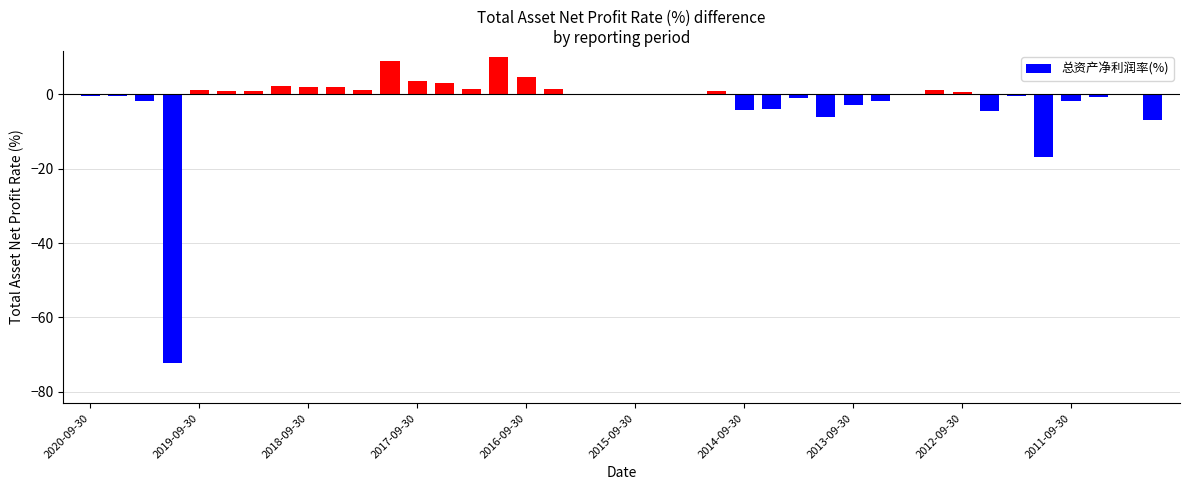

What is the sum of all values?

-83.0